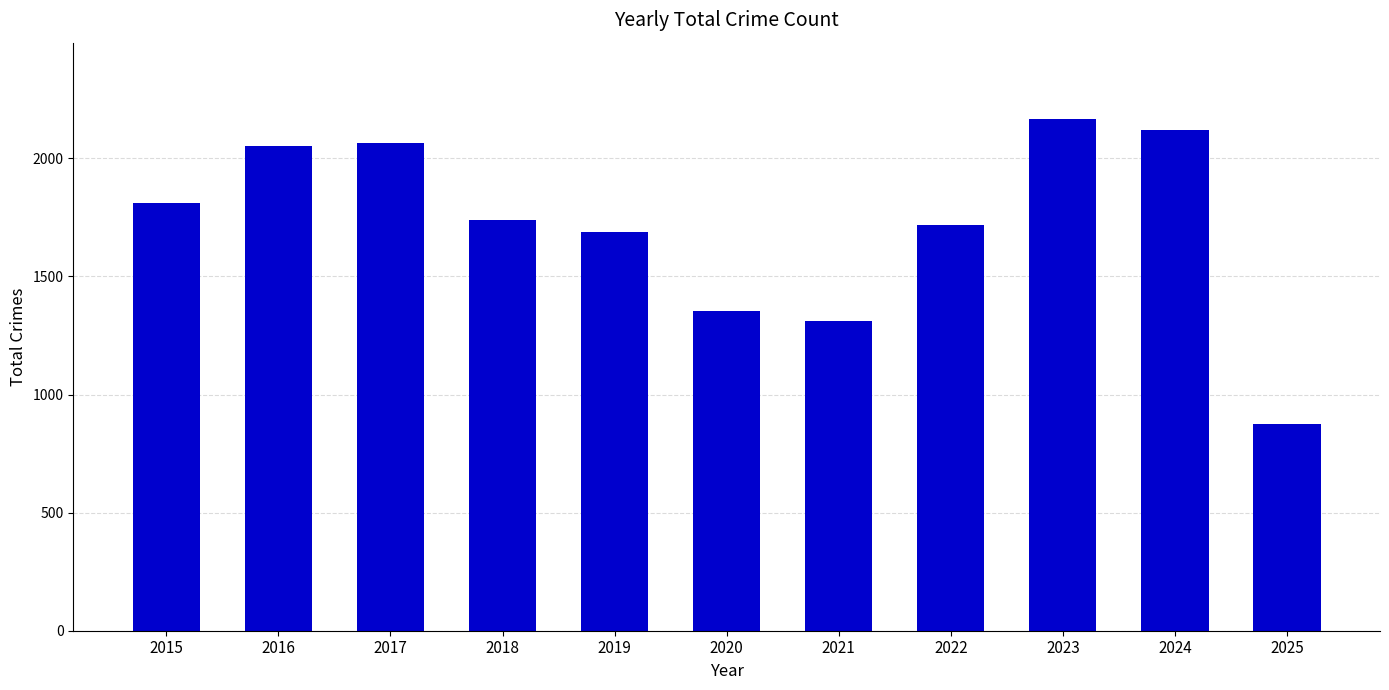

Which category has the highest value across all series?

2023